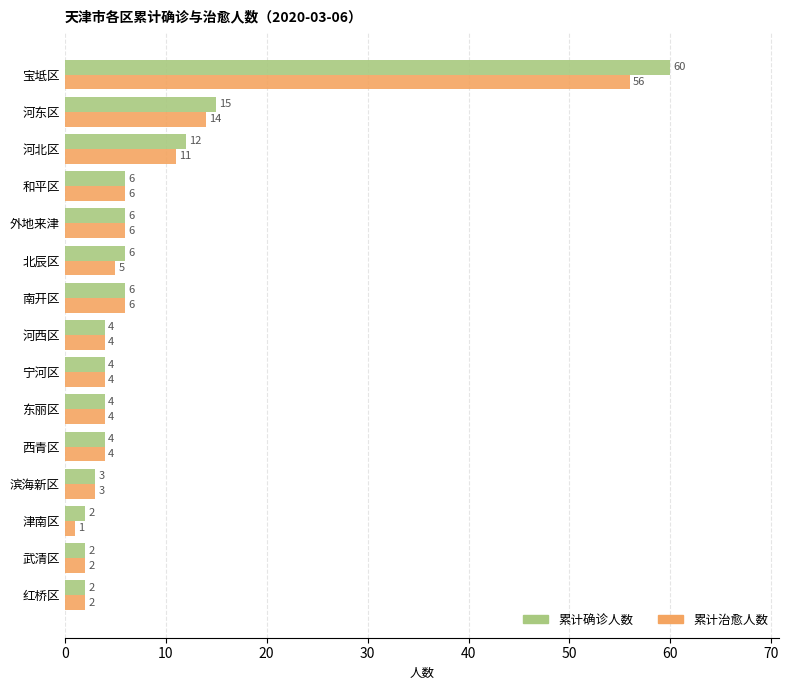

Which series has the widest spread of values?

累计确诊人数